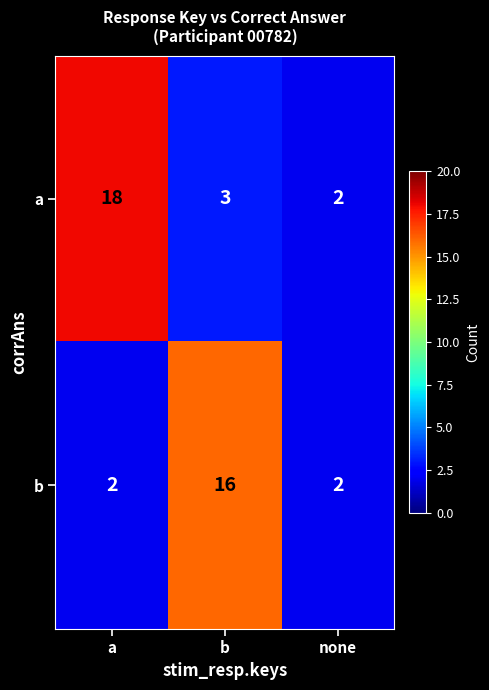

Is it true that b equals 16 at b?

True